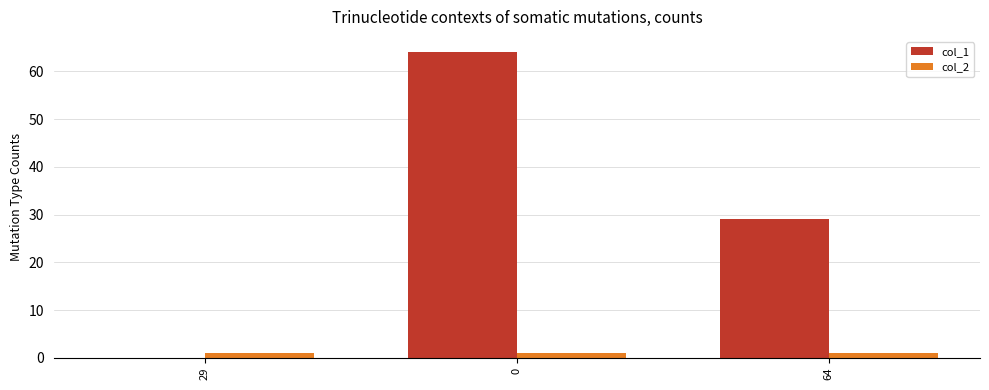

The col_2 series shows 1 at 0. True or false?

True